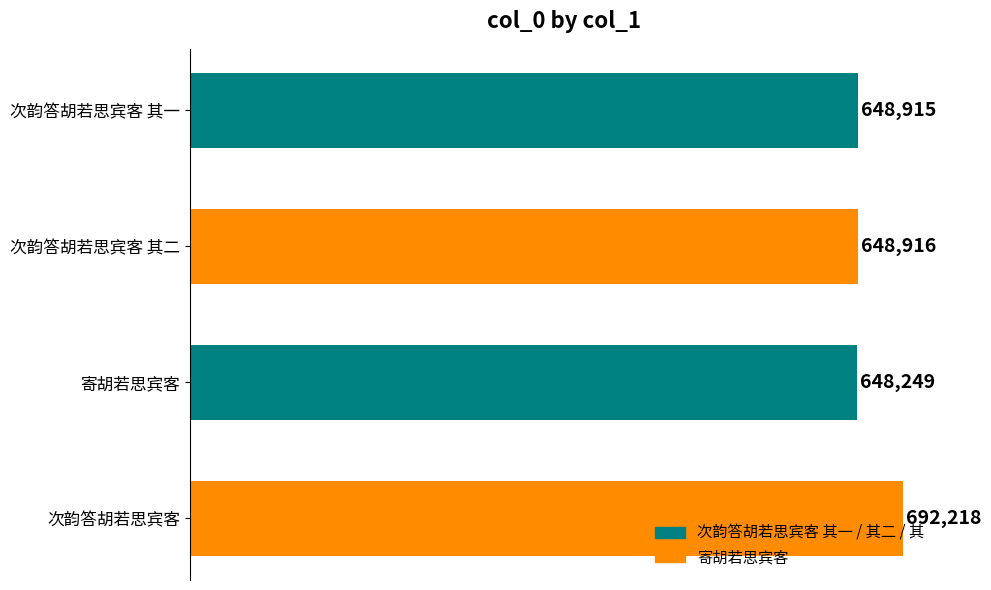

Reading bottom to top, extract all data points from this chart.

692218	648249	648916	648915